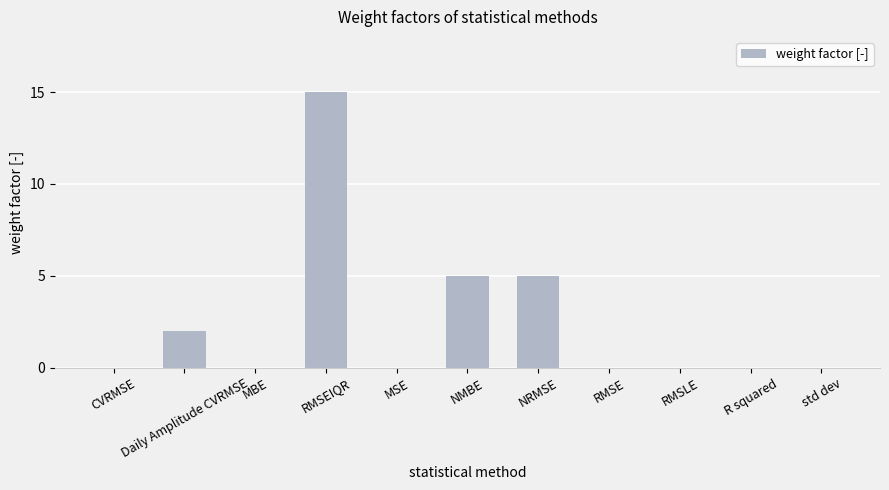

What is the maximum value shown in the chart?

15